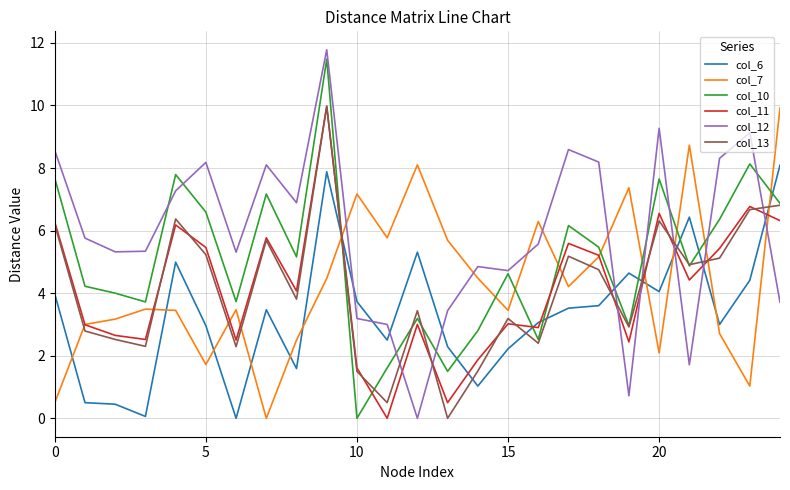

Which series has the largest total across all categories?

col_12